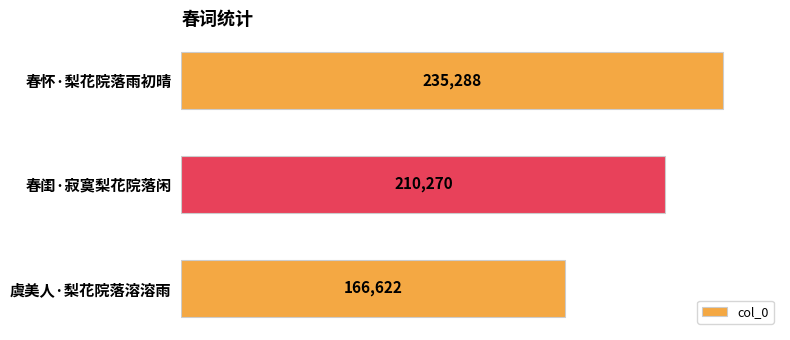

List the labels in order of value, smallest first.

虞美人·梨花院落溶溶雨, 春闺·寂寞梨花院落闲, 春怀·梨花院落雨初晴